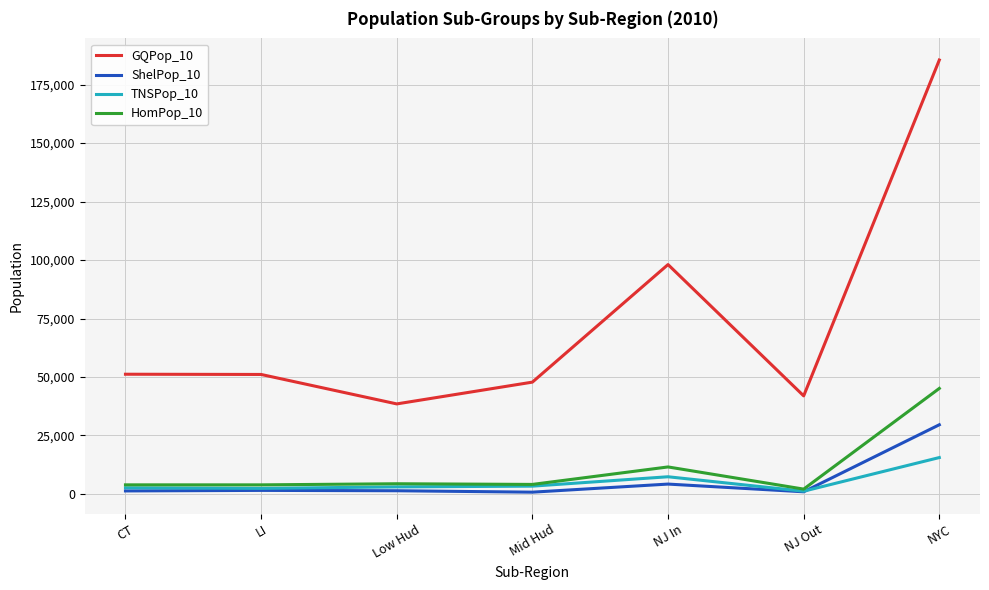

The value of HomPop_10 at NJ In is 11526. True or false?

True